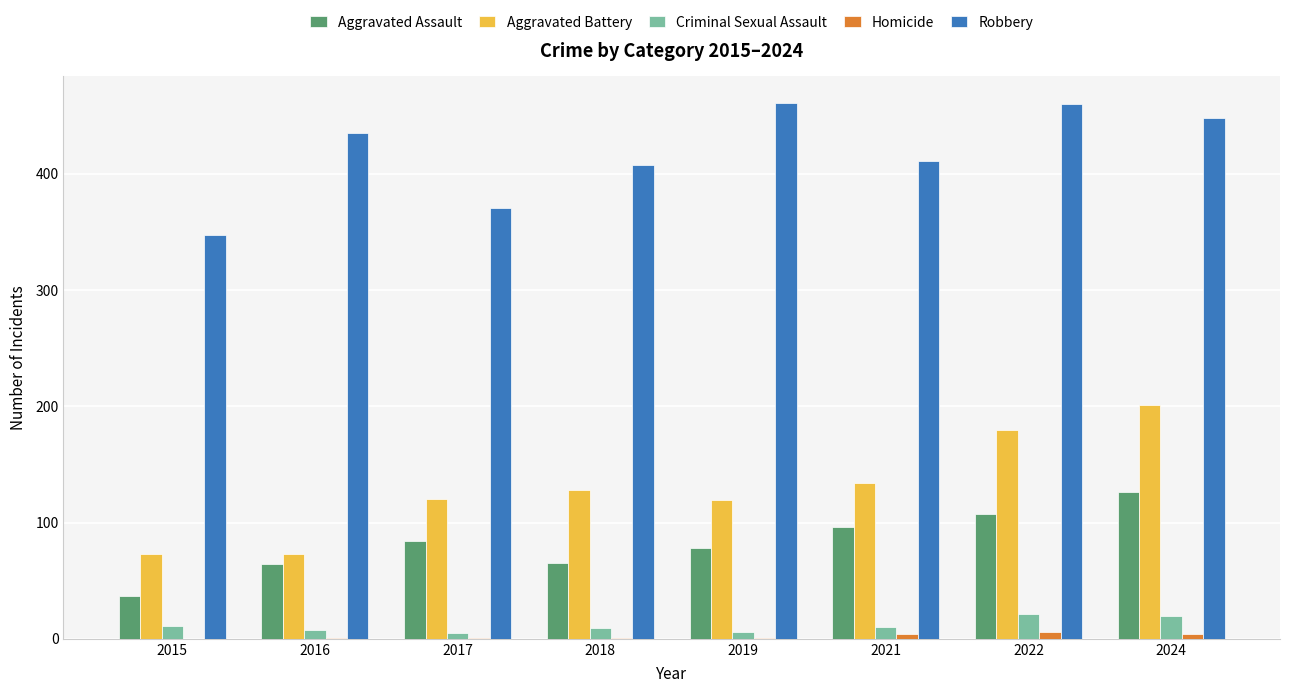

Between 2019 and 2022, which series saw the biggest shift?

Aggravated Battery